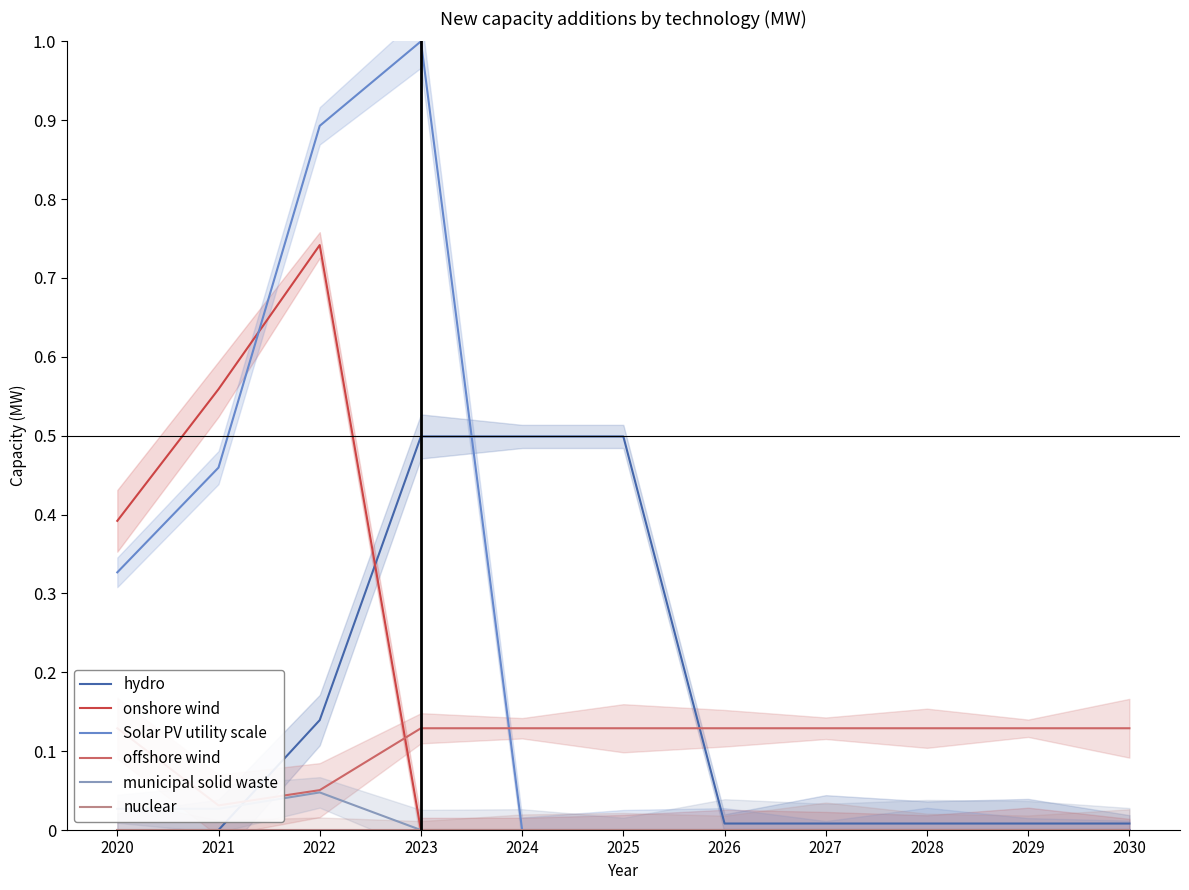

How many times do hydro and municipal solid waste cross each other?

1